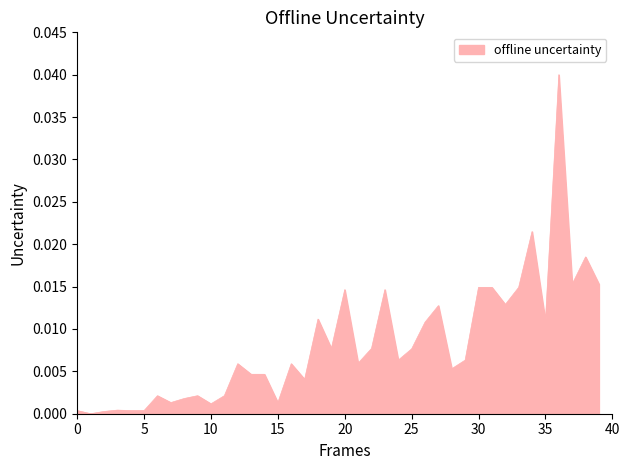

How many categories are shown in the chart?

40